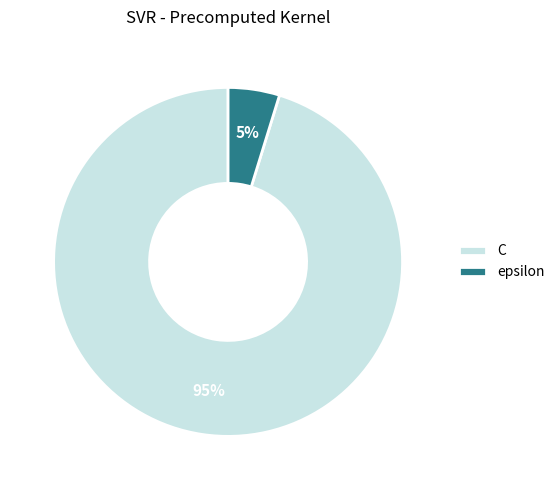

To the nearest percent, what is the combined percentage of epsilon and C?

100%